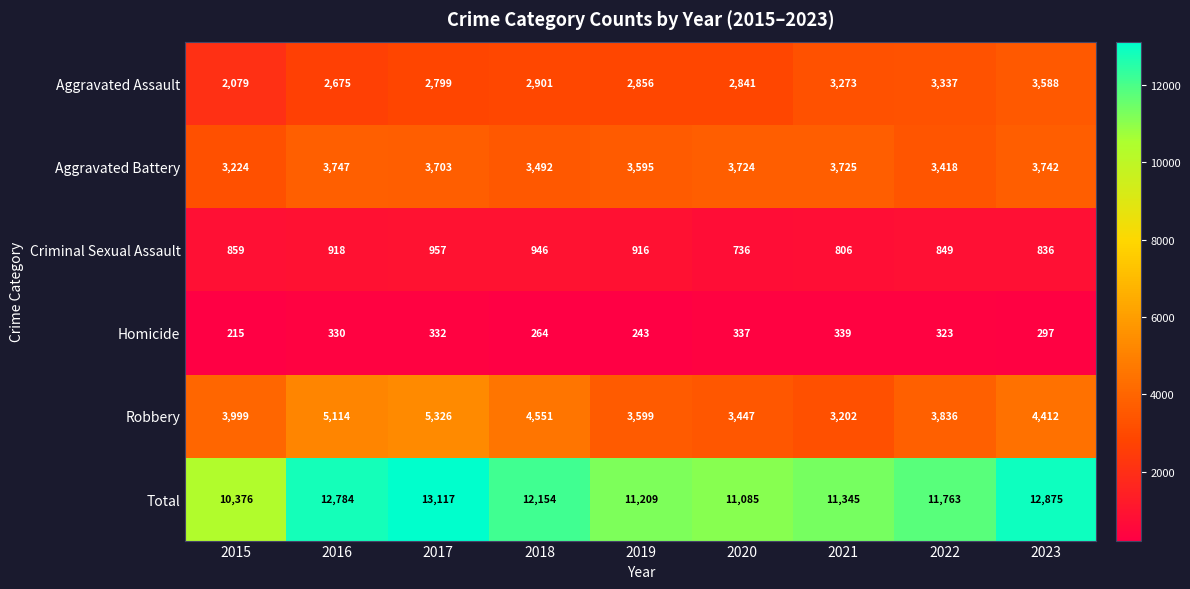

What is the approximate value of Homicide at 2018, to the nearest 50?

250